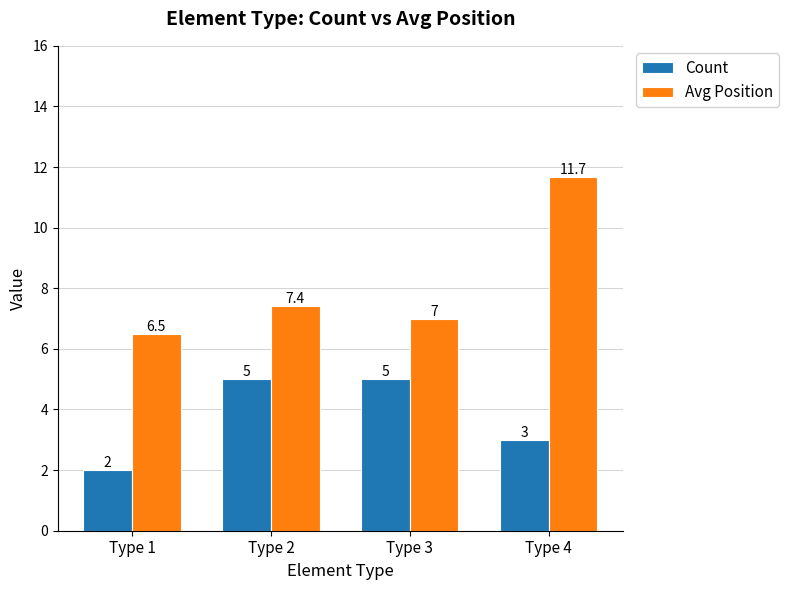

What is the difference between the maximum and minimum values in the Count series?

3.0